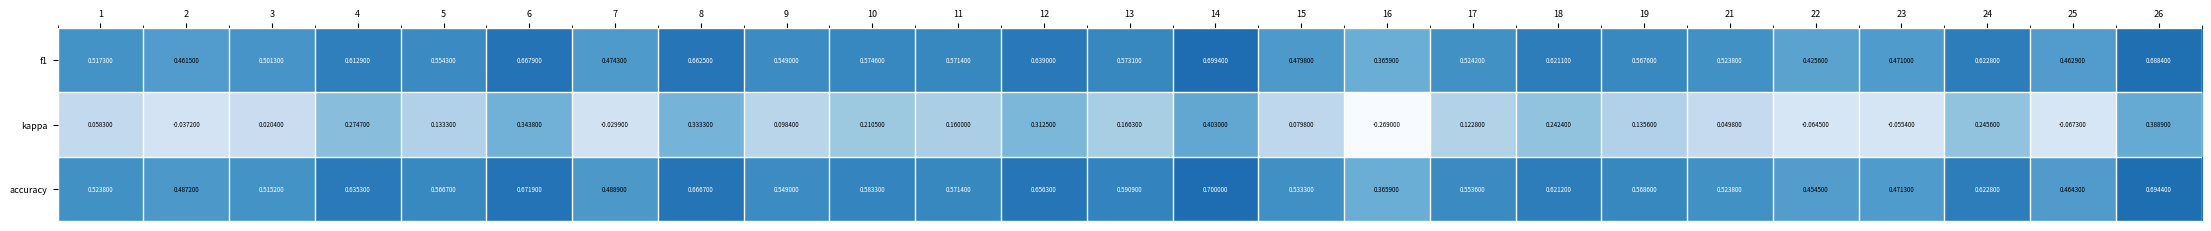

Which series has the largest total across all categories?

accuracy